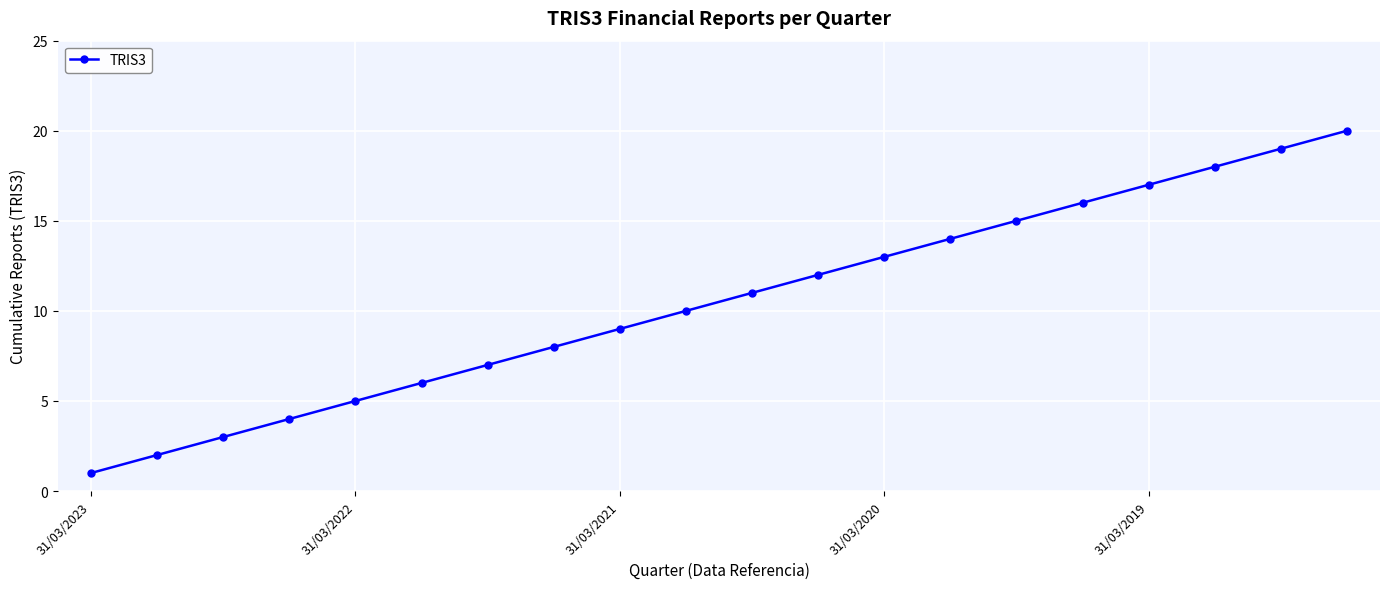

What is the difference between the second highest and minimum values?

18